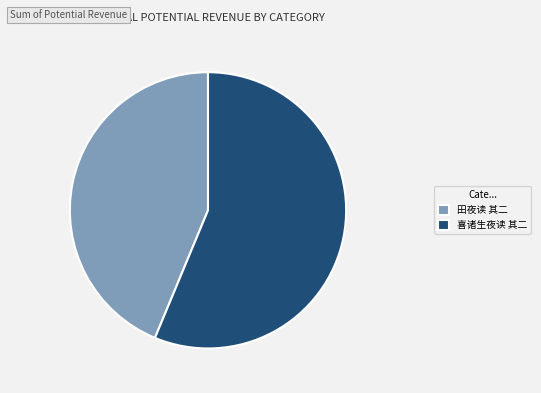

Approximately how many times larger is the value at 喜诸生夜读 其二 compared to 田夜读 其二?

1.3